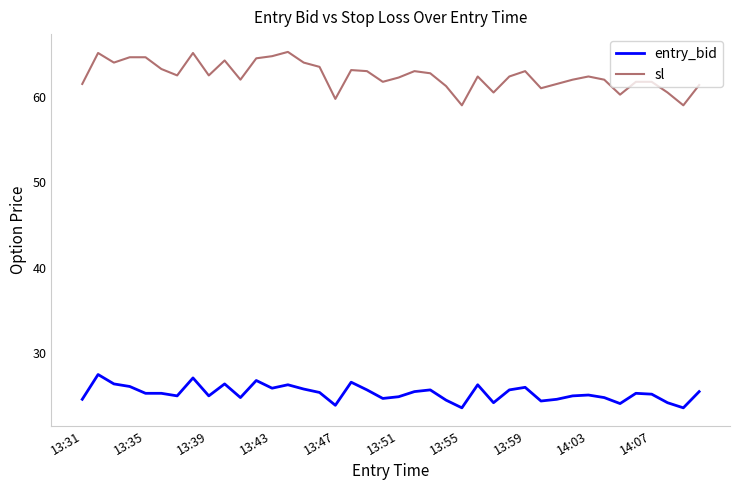

What are all the series names shown in the legend?

entry_bid, sl